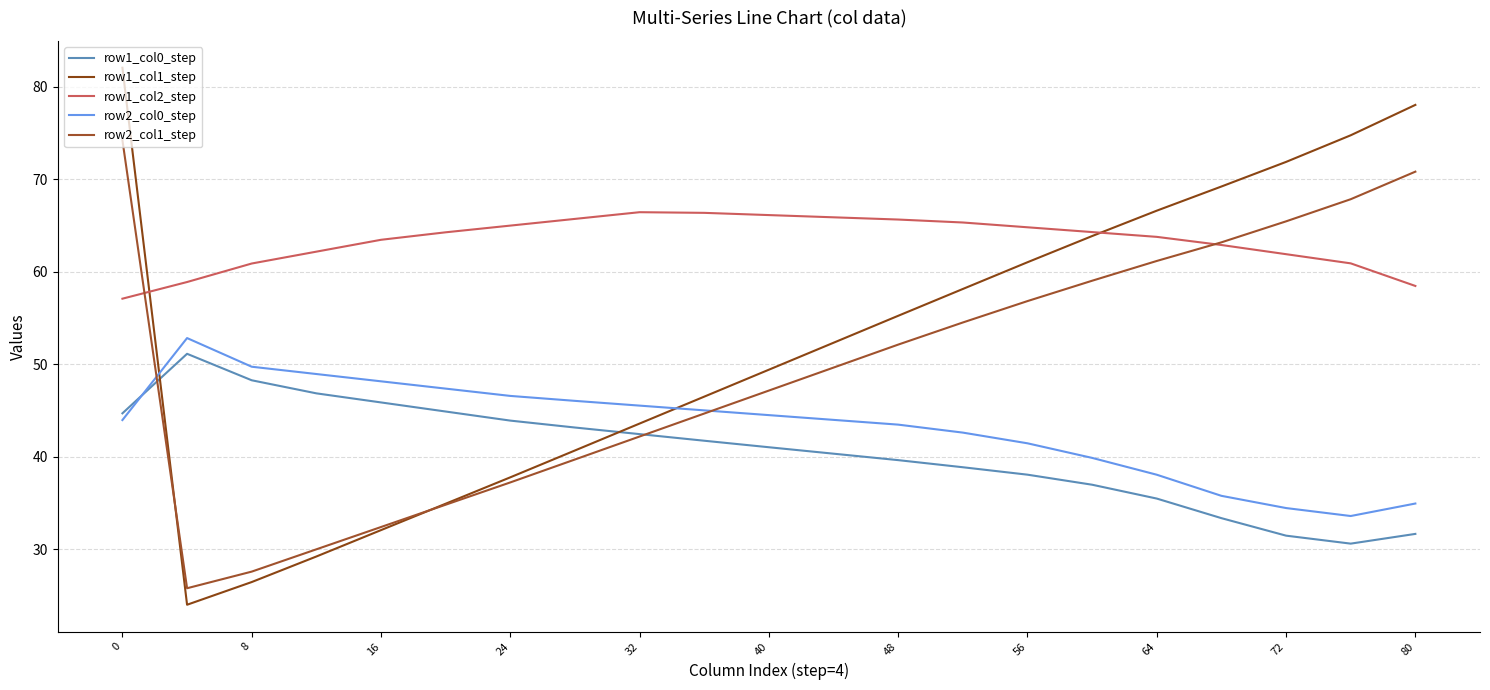

At how many categories does at least one series exceed 58?

21